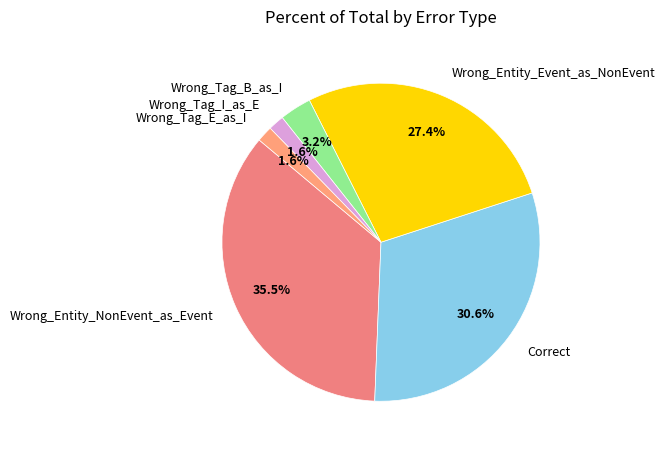

To the nearest percent, what percentage of the pie is Wrong_Tag_I_as_E?

2%